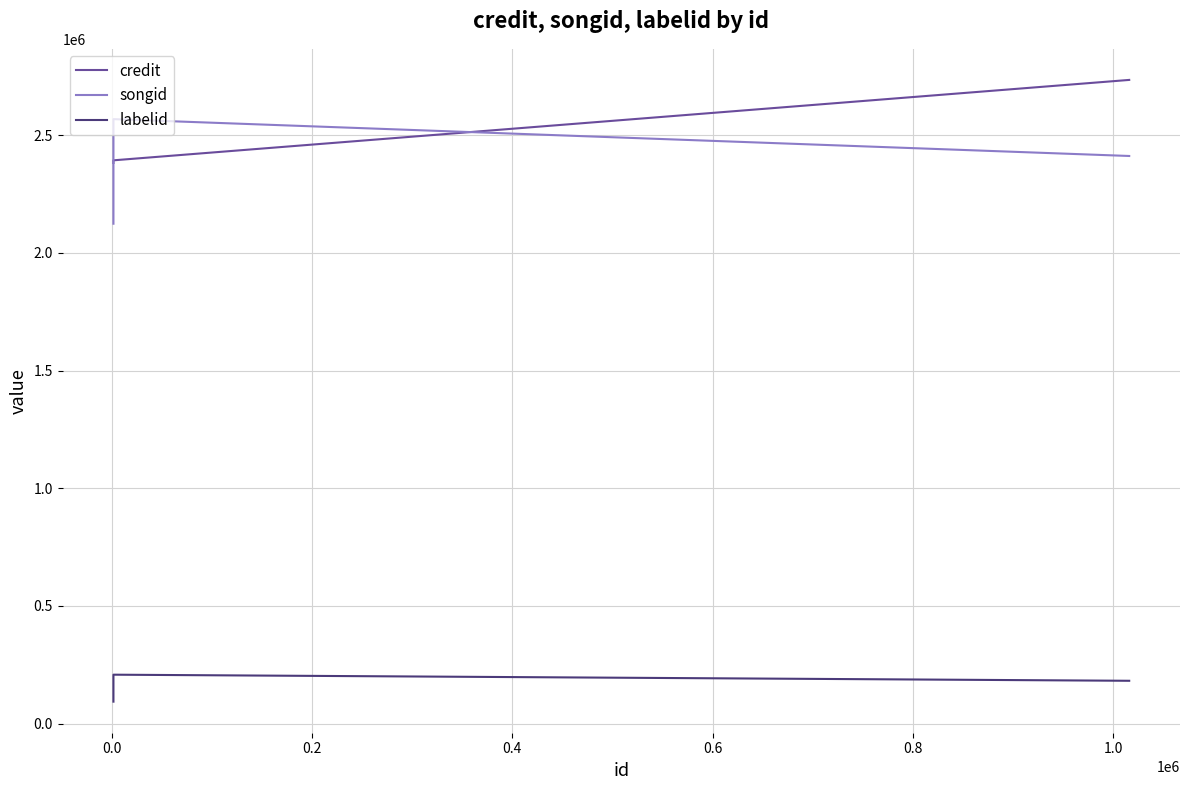

Rank the series by their maximum value, from lowest to highest.

labelid, songid, credit